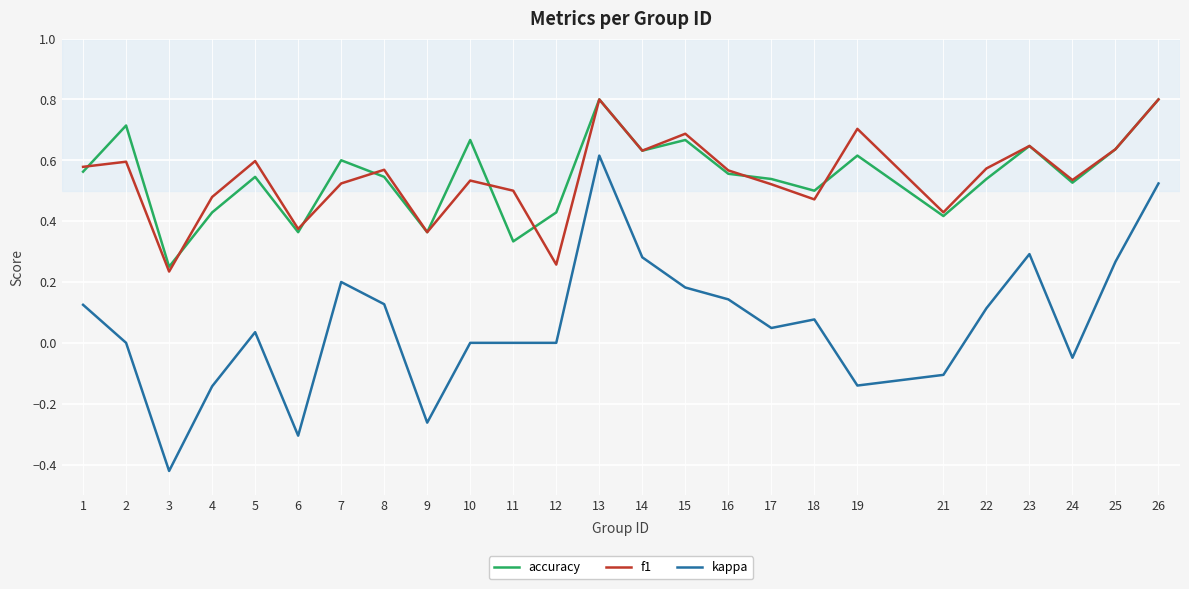

True or false: accuracy and kappa intersect in this chart.

False